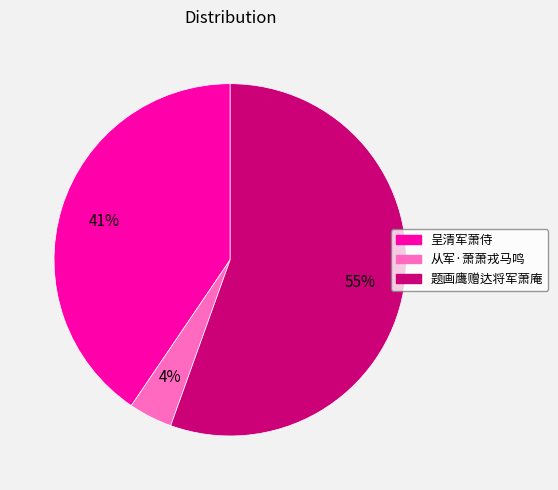

Between 题画鹰赠达将军萧庵 and 从军·萧萧戎马鸣, which is larger?

题画鹰赠达将军萧庵